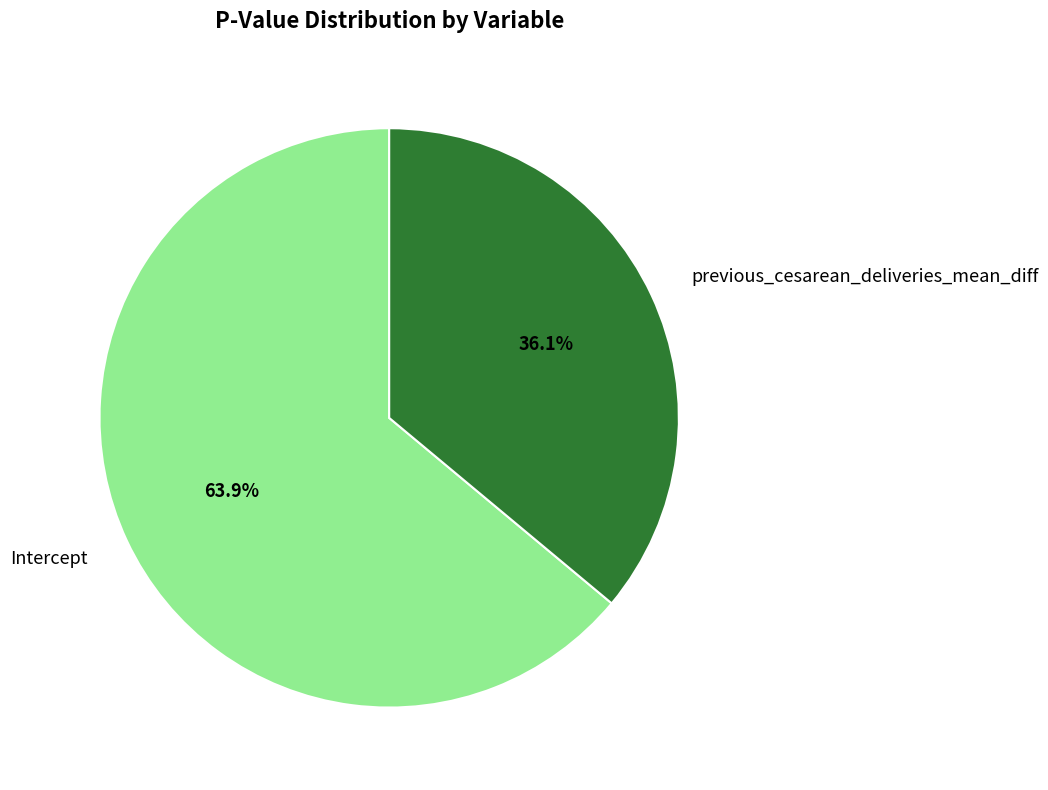

Which has a higher value, previous_cesarean_deliveries_mean_diff or Intercept?

Intercept